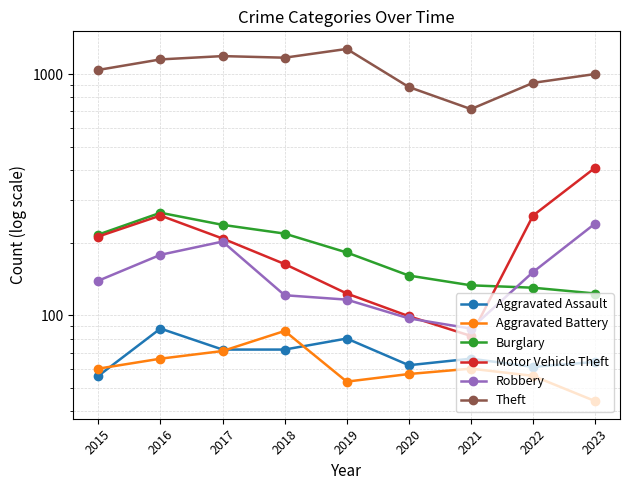

At which label does Aggravated Assault reach its minimum?

2015